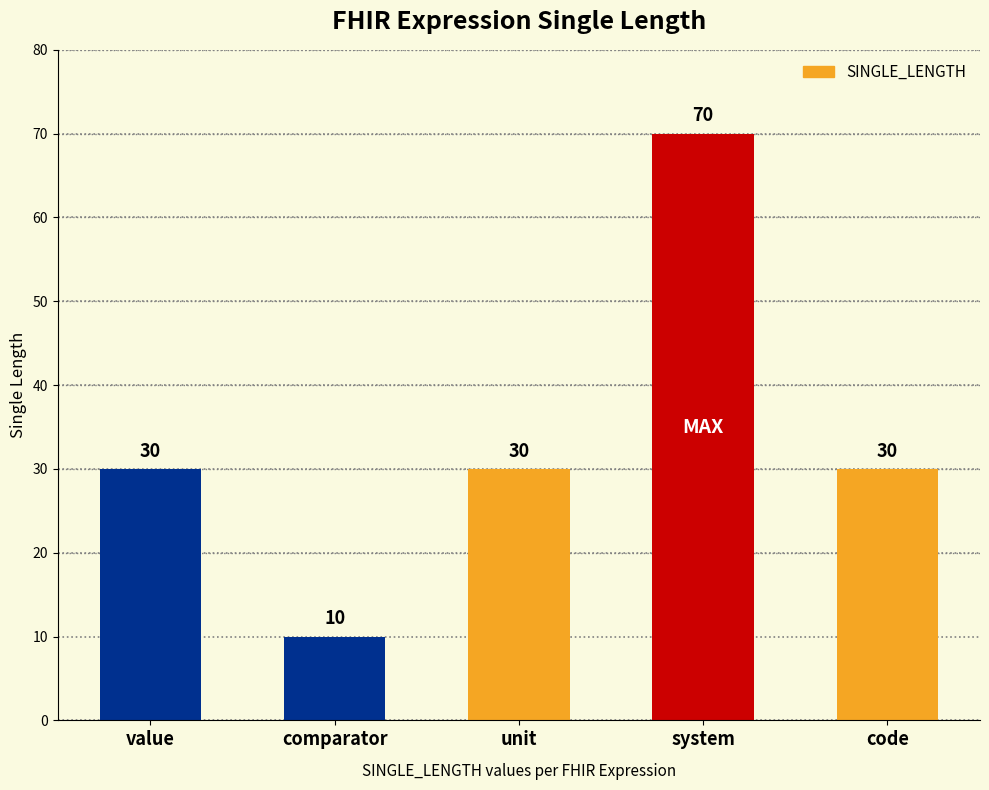

Which category has the highest value across all series?

system